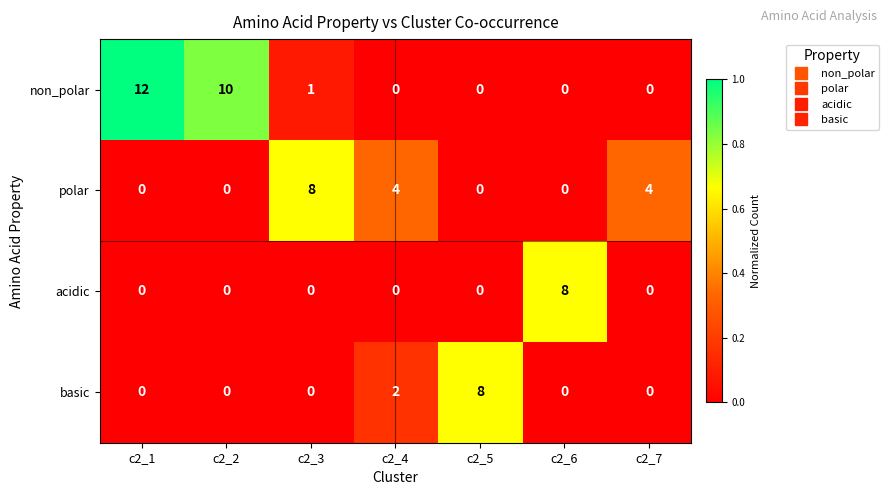

Reading left to right, transcribe all the data shown in this chart.

non_polar: 12	10	1	0	0	0	0
polar: 0	0	8	4	0	0	4
acidic: 0	0	0	0	0	8	0
basic: 0	0	0	2	8	0	0